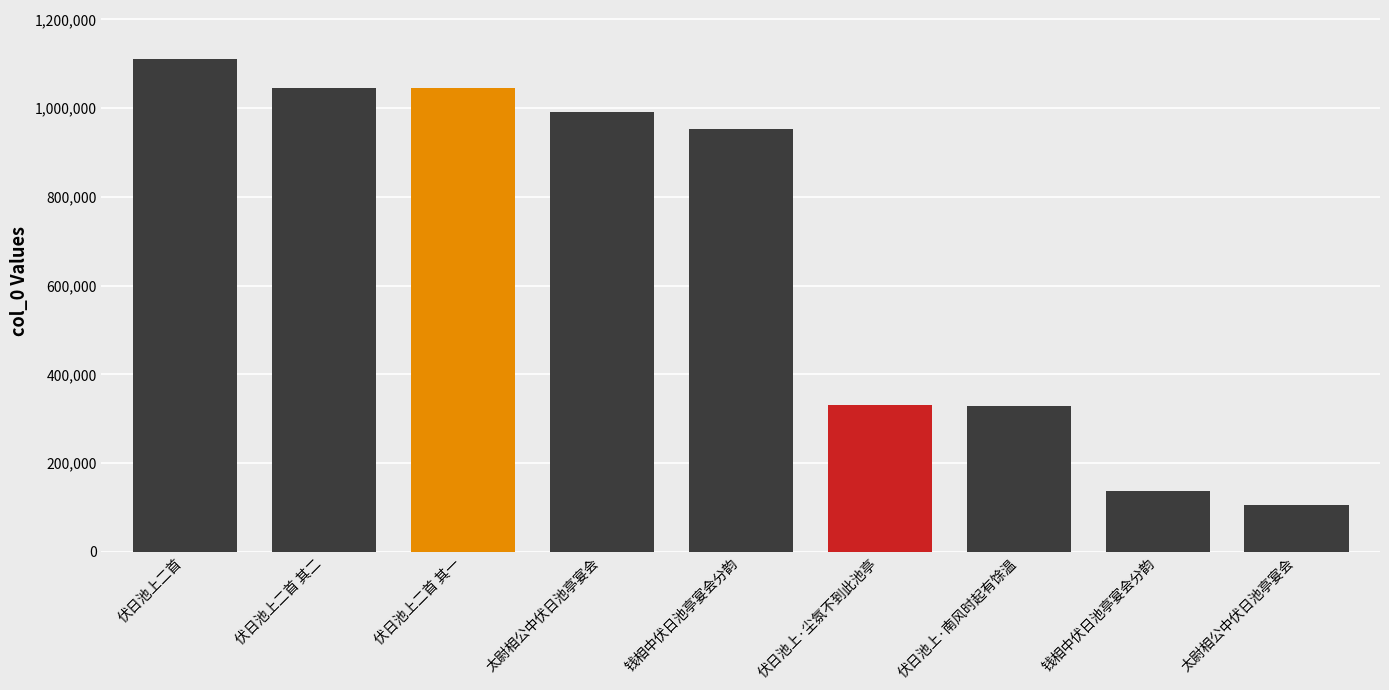

What is the difference between the values at 钱相中伏日池亭宴会分韵 and 伏日池上二首 其二?

92047